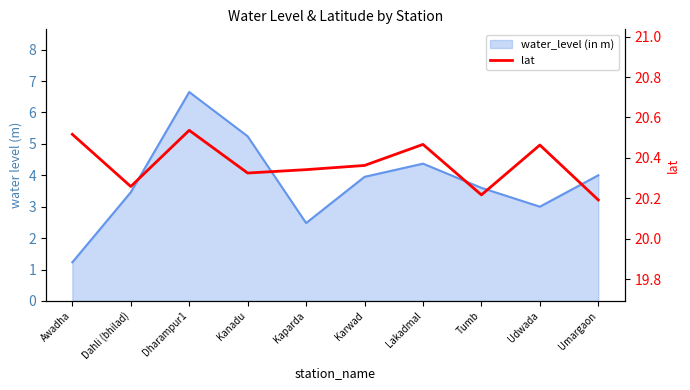

Which label corresponds to the largest value in the chart?

Dharampur1